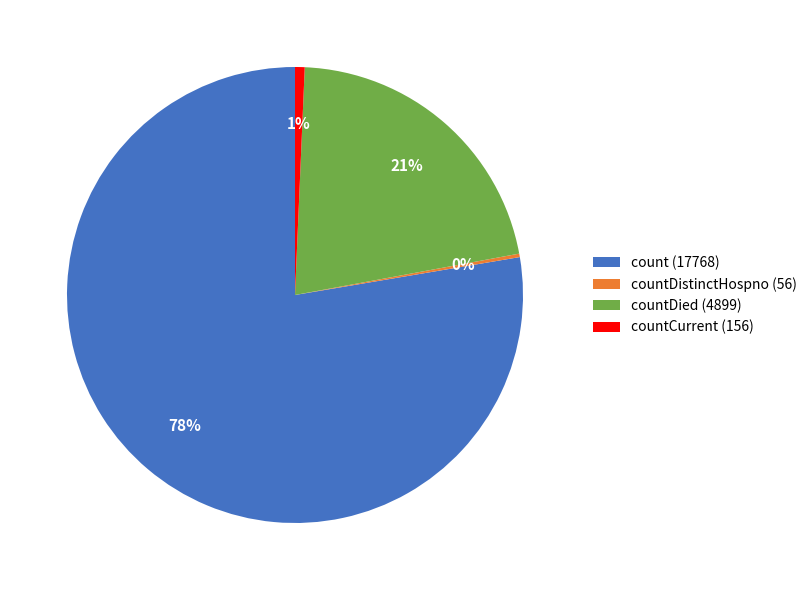

To the nearest percent, what portion does countDied (4899) represent?

21%